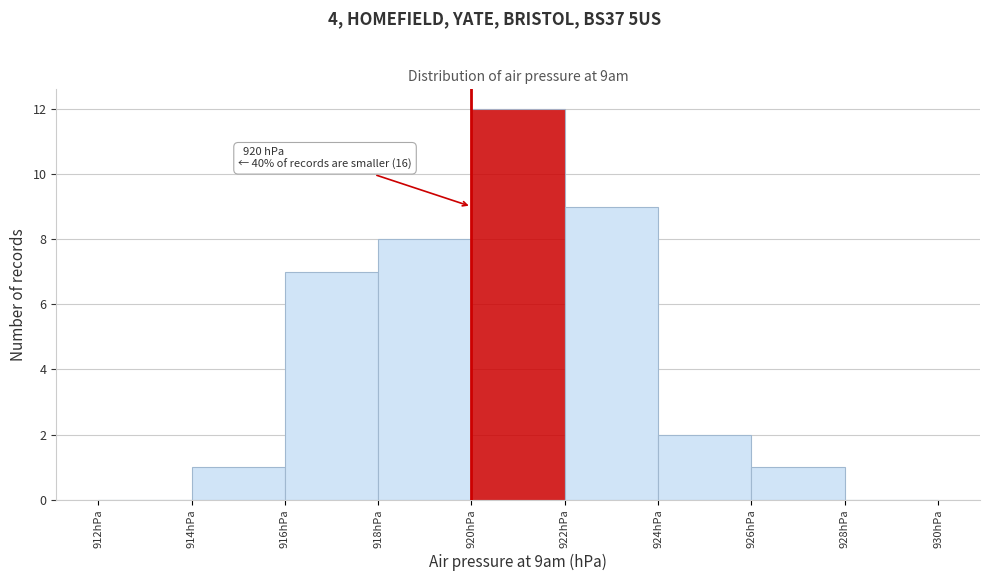

Over which range of the x-axis is the bar tallest?

920 to 922